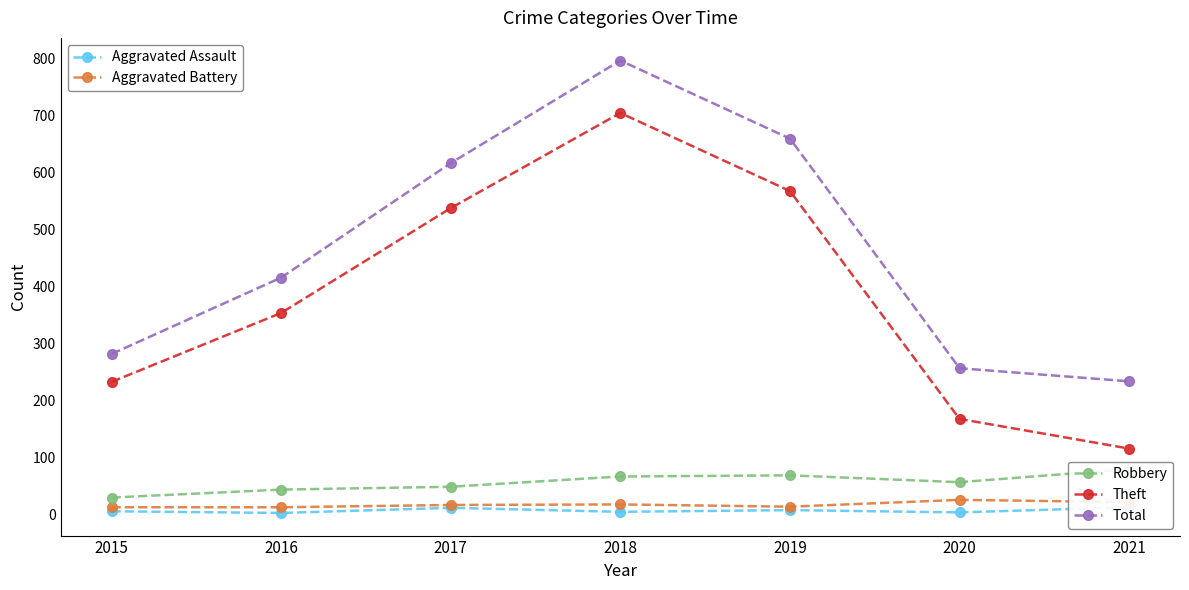

Which series changed the most between 2018 and 2021?

Theft